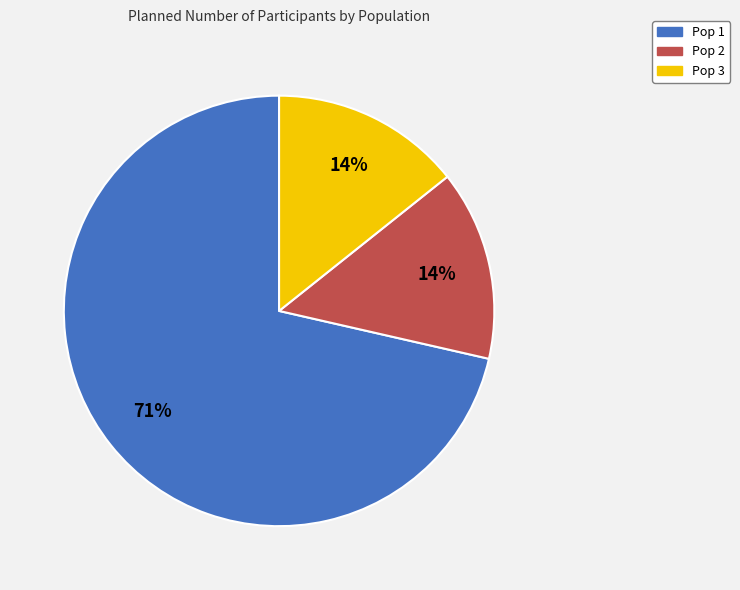

To the nearest percent, what is the combined percentage of Pop 1 and Pop 2?

86%